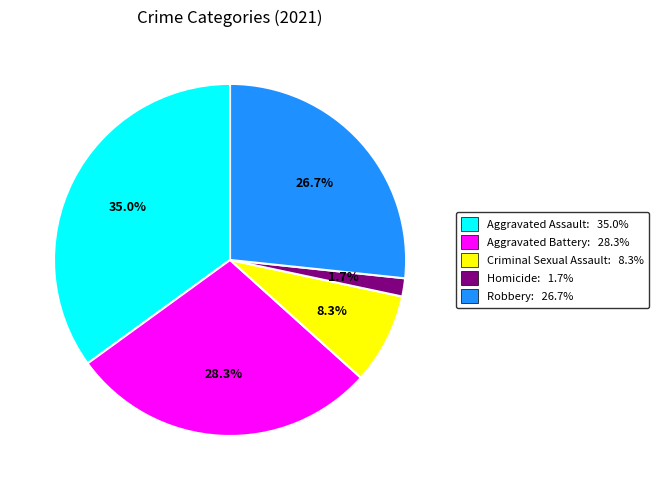

Which category has the biggest portion of the pie?

Aggravated Assault